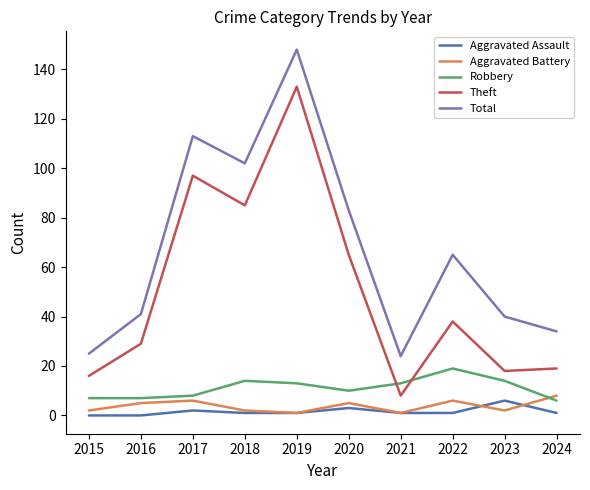

Reading left to right, extract all data points from this chart.

Aggravated Assault: 0	0	2	1	1	3	1	1	6	1
Aggravated Battery: 2	5	6	2	1	5	1	6	2	8
Robbery: 7	7	8	14	13	10	13	19	14	6
Theft: 16	29	97	85	133	65	8	38	18	19
Total: 25	41	113	102	148	83	24	65	40	34